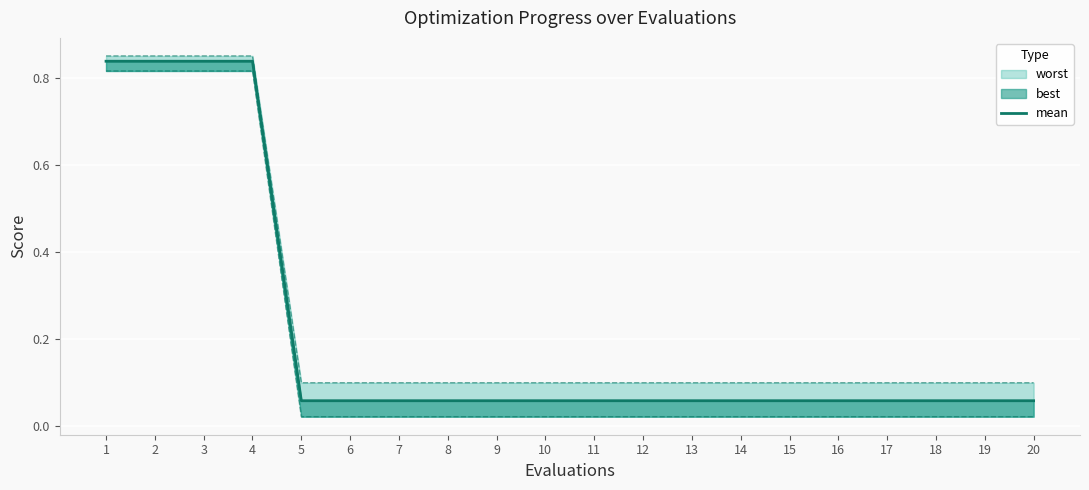

What is the difference between the maximum and minimum values?

0.8